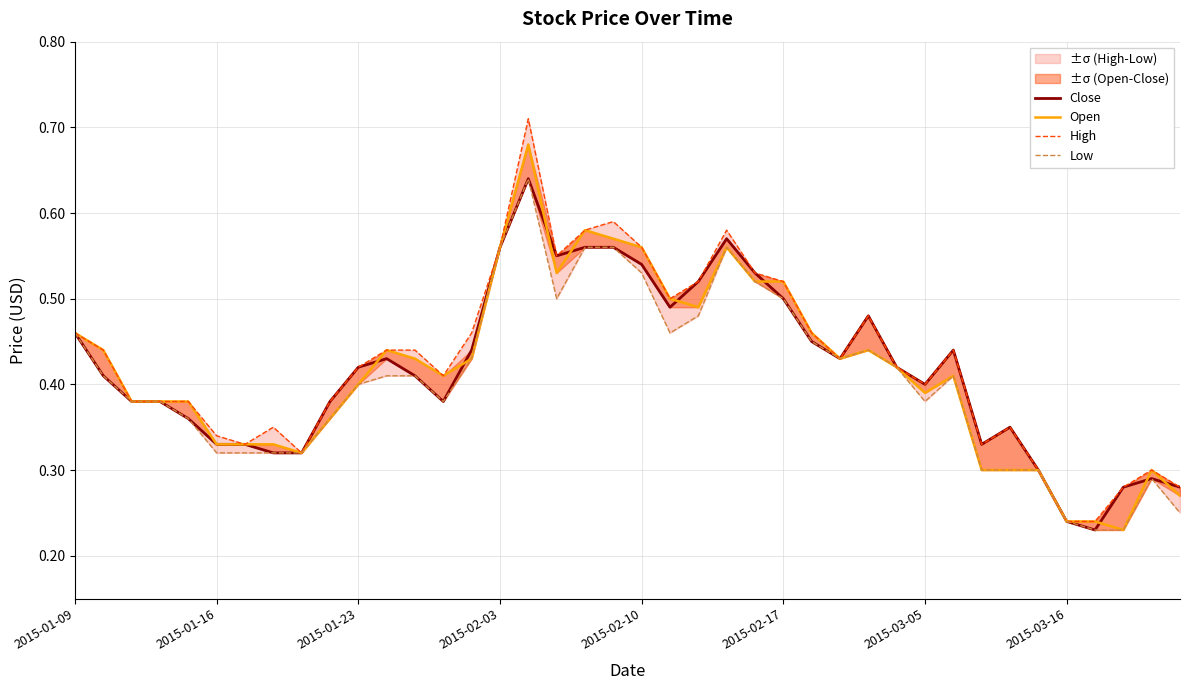

Reading right to left, what are all the values shown in this chart?

Close: 0.3	0.3	0.3	0.2	0.2	0.3	0.3	0.3	0.4	0.4	0.4	0.5	0.4	0.5	0.5	0.5	0.6	0.5	0.5	0.5	0.6	0.6	0.6	0.6	0.6	0.4	0.4	0.4	0.4	0.4	0.4	0.3	0.3	0.3	0.3	0.4	0.4	0.4	0.4	0.5
Open: 0.3	0.3	0.2	0.2	0.2	0.3	0.3	0.3	0.4	0.4	0.4	0.4	0.4	0.5	0.5	0.5	0.6	0.5	0.5	0.6	0.6	0.6	0.5	0.7	0.6	0.4	0.4	0.4	0.4	0.4	0.4	0.3	0.3	0.3	0.3	0.4	0.4	0.4	0.4	0.5
High: 0.3	0.3	0.3	0.2	0.2	0.3	0.3	0.3	0.4	0.4	0.4	0.5	0.4	0.5	0.5	0.5	0.6	0.5	0.5	0.6	0.6	0.6	0.6	0.7	0.6	0.5	0.4	0.4	0.4	0.4	0.4	0.3	0.3	0.3	0.3	0.4	0.4	0.4	0.4	0.5
Low: 0.2	0.3	0.2	0.2	0.2	0.3	0.3	0.3	0.4	0.4	0.4	0.4	0.4	0.5	0.5	0.5	0.6	0.5	0.5	0.5	0.6	0.6	0.5	0.6	0.6	0.4	0.4	0.4	0.4	0.4	0.4	0.3	0.3	0.3	0.3	0.4	0.4	0.4	0.4	0.5